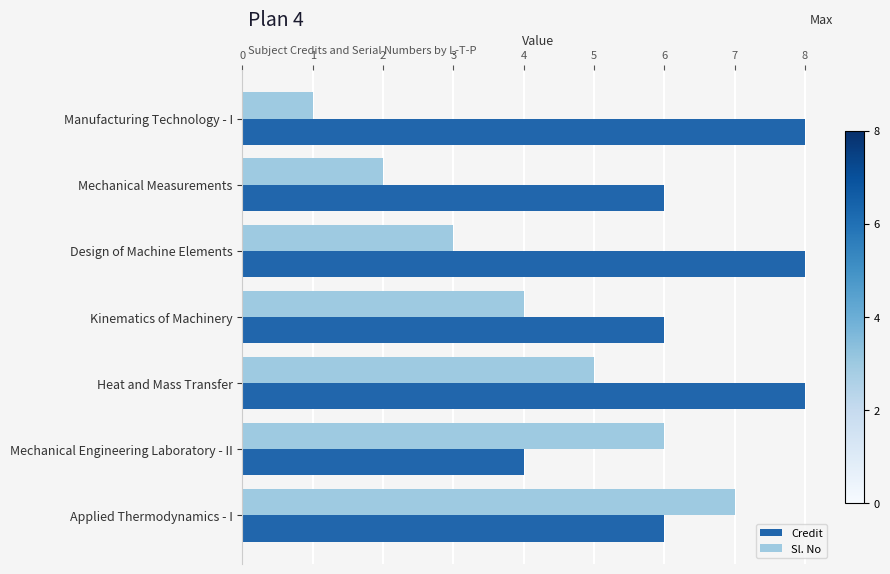

Read the Credit value at Kinematics of Machinery.

6